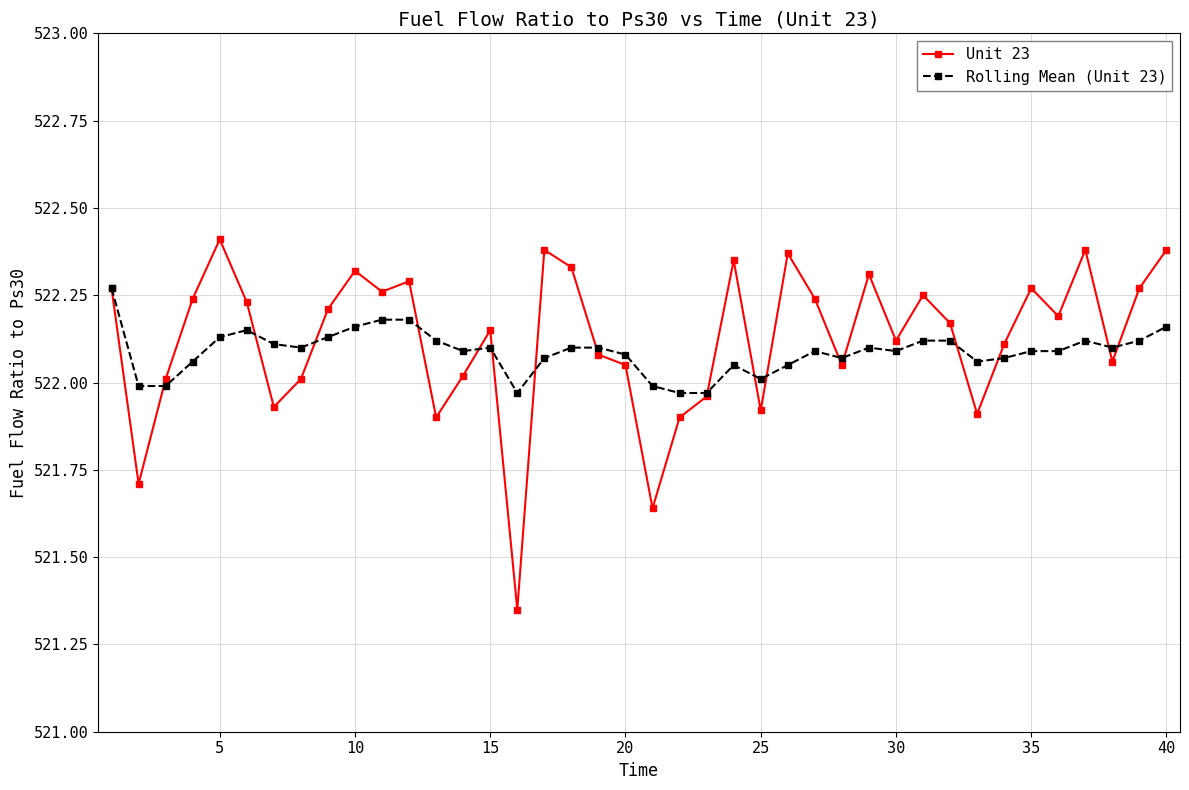

True or false: Rolling Mean (Unit 23) has more than 1 interior local peaks.

True